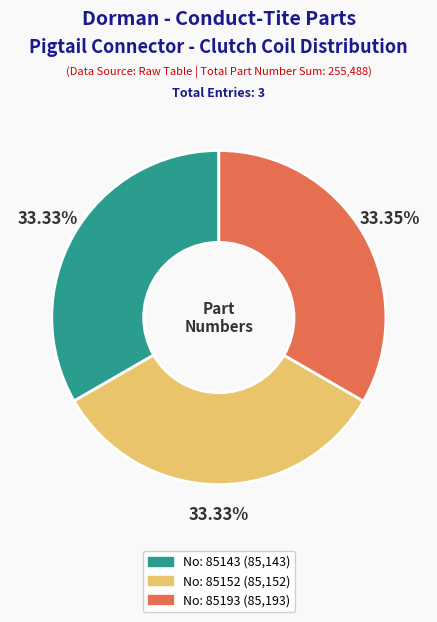

Is there a majority slice in this chart?

No